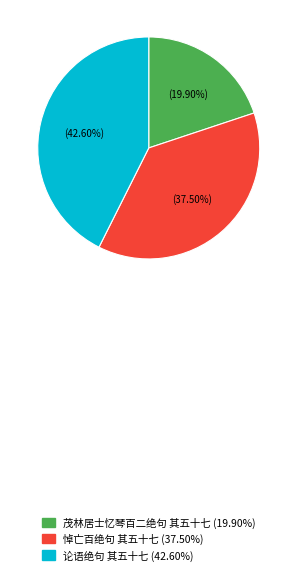

What is the largest slice in the pie chart?

论语绝句 其五十七